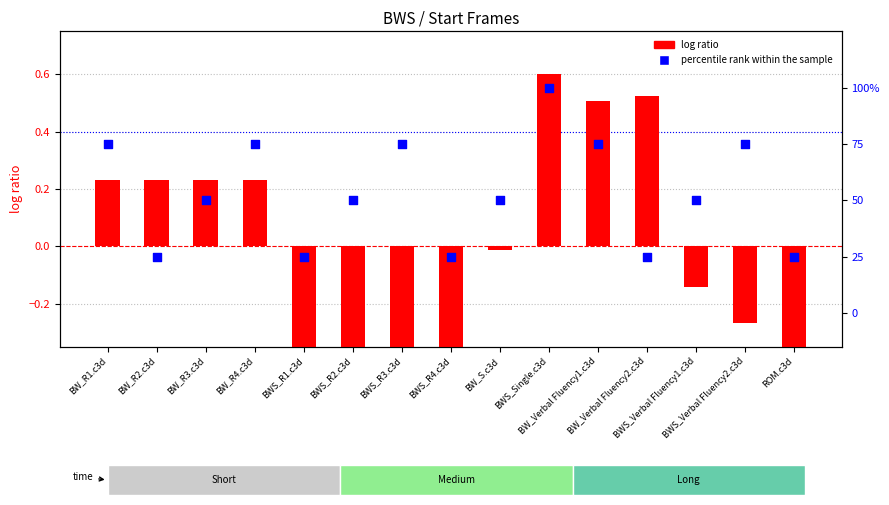

What are all the series names shown in the legend?

log ratio, percentile rank within the sample